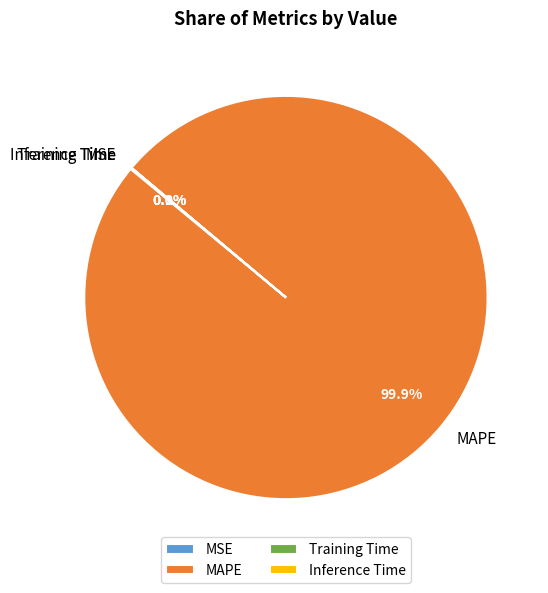

To the nearest percent, what portion does MAPE represent?

100%